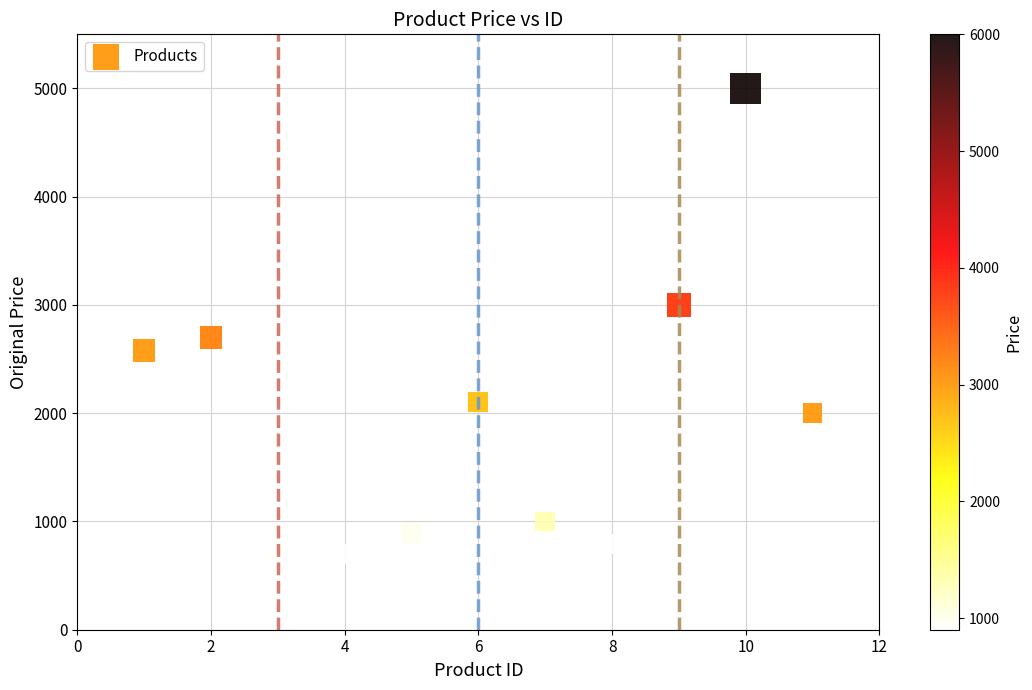

What is the average X value?

6